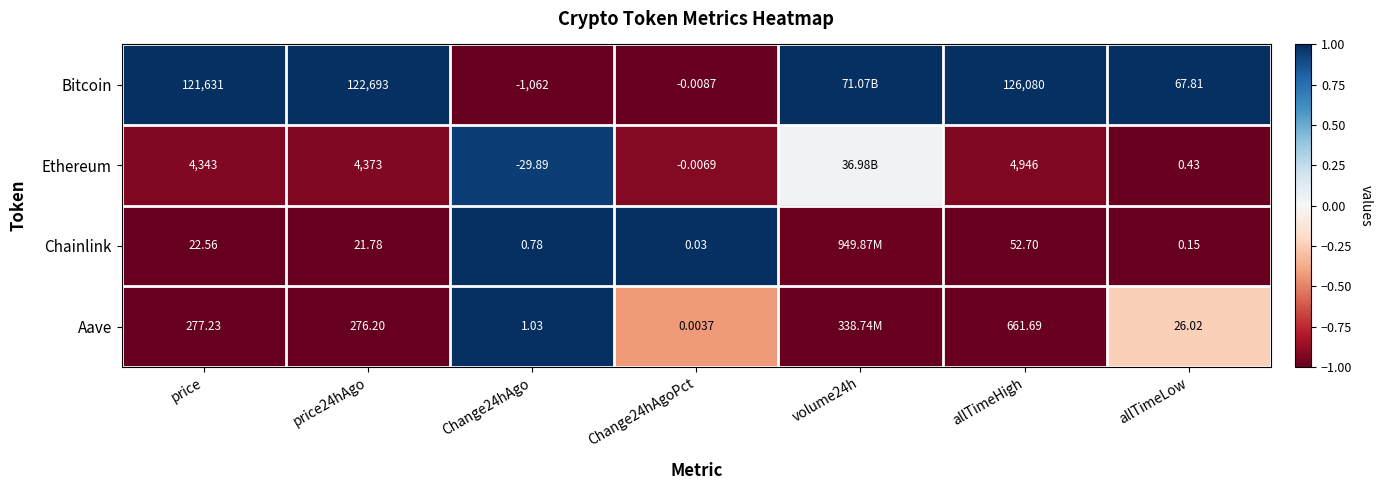

Is the value of Ethereum at price24hAgo greater than the value of Bitcoin at Change24hAgo?

Yes